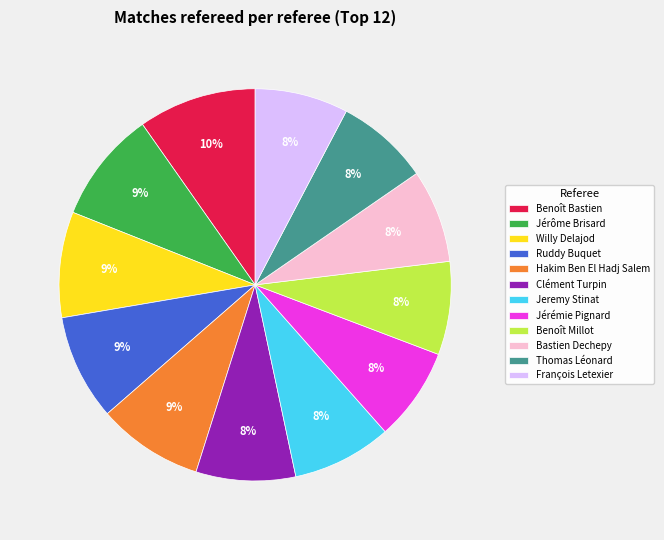

Does any single category account for the majority?

No